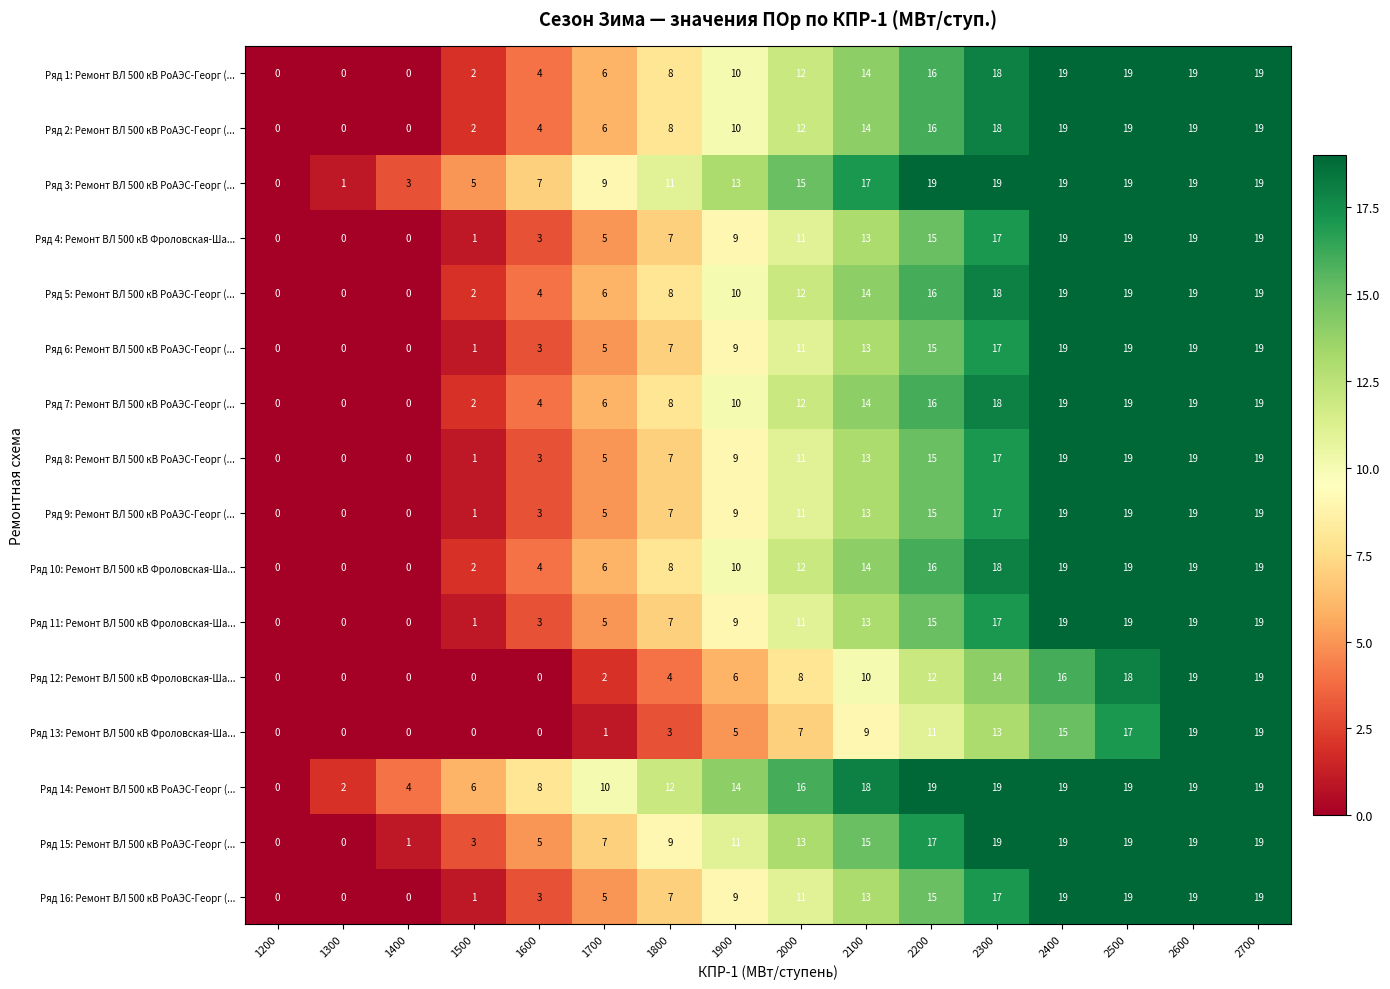

The Ряд 9: Ремонт ВЛ 500 кВ РоАЭС-Георг (... series shows 11 at 2000. True or false?

True